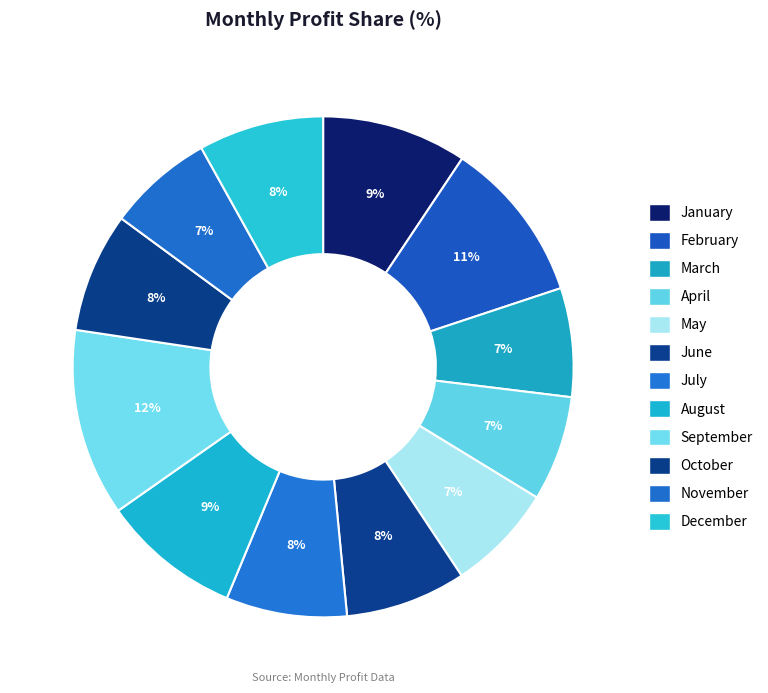

How many segments does this pie chart have?

12